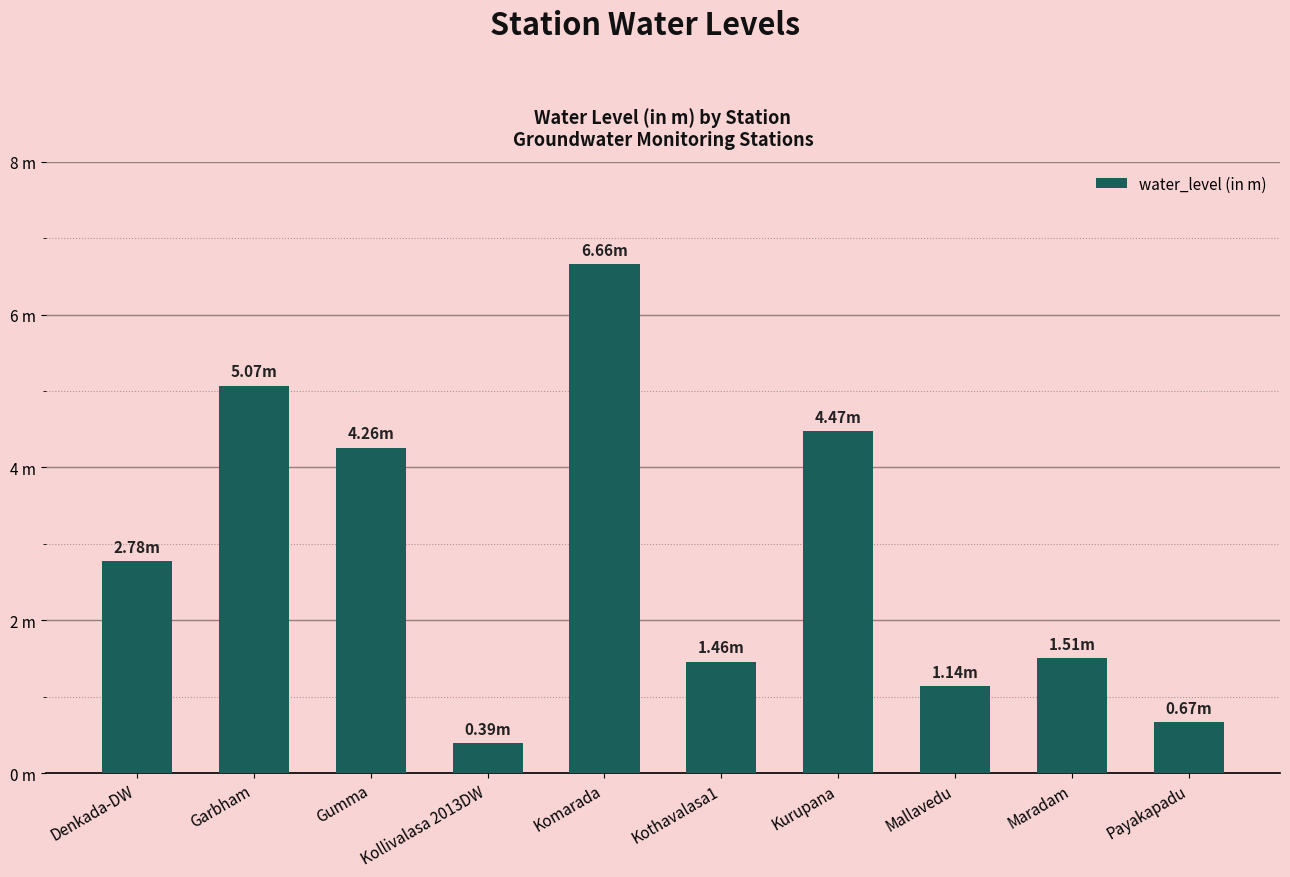

What is the label of the 3rd bar from the left?

Gumma